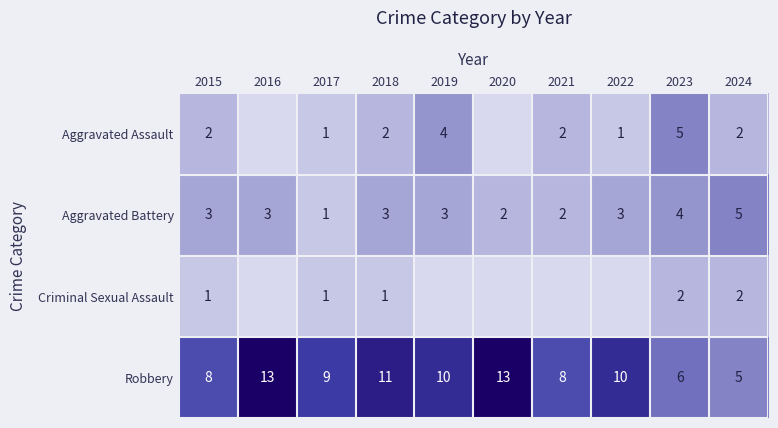

At which label is Criminal Sexual Assault closest to 1?

2015